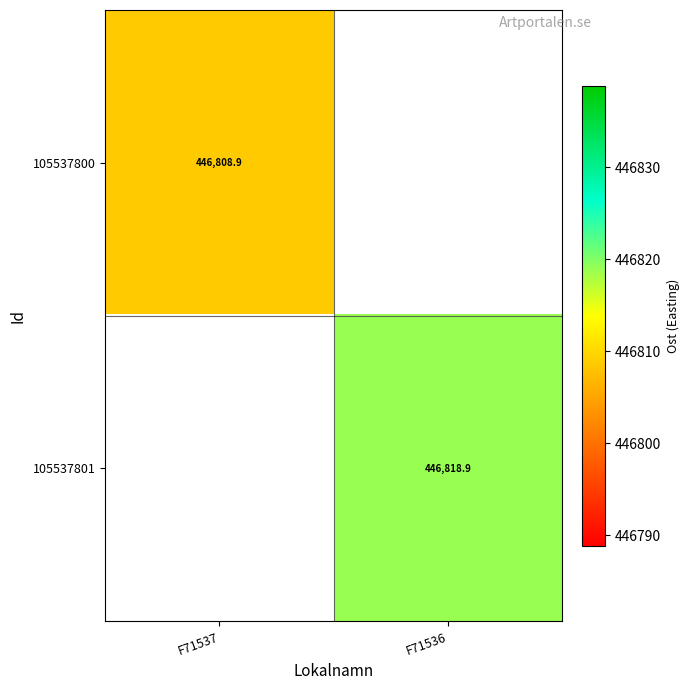

Is the value of 105537800 at F71537 greater than the value of 105537801 at F71536?

No